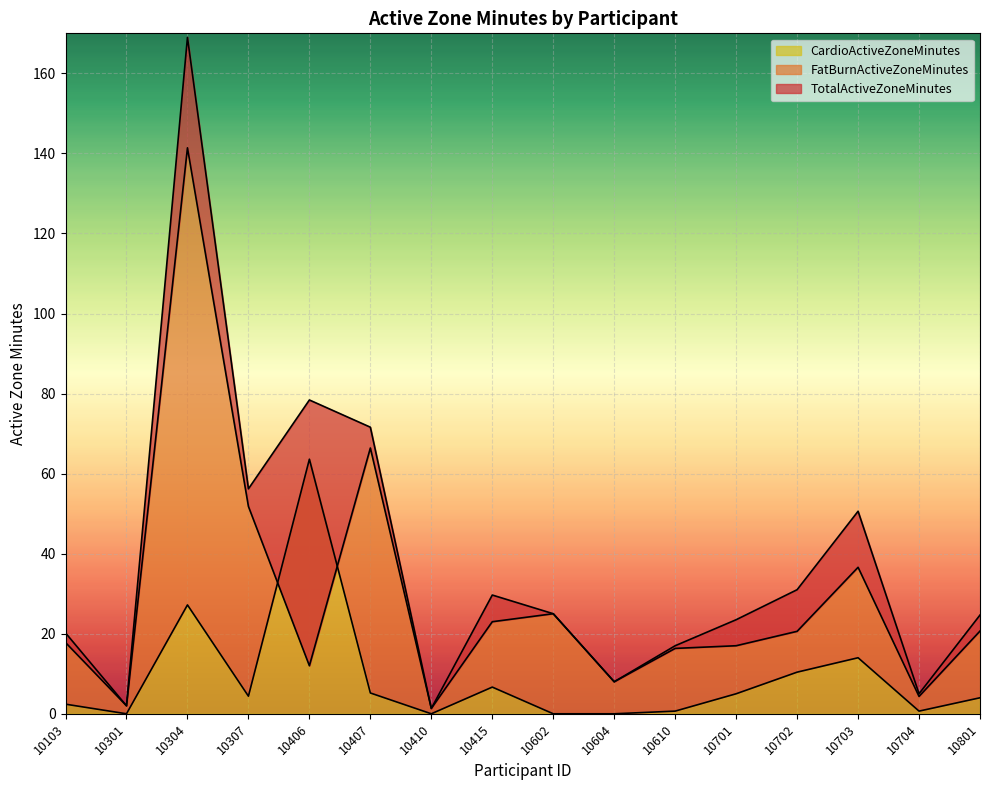

Where is the first local maximum for FatBurnActiveZoneMinutes?

10304